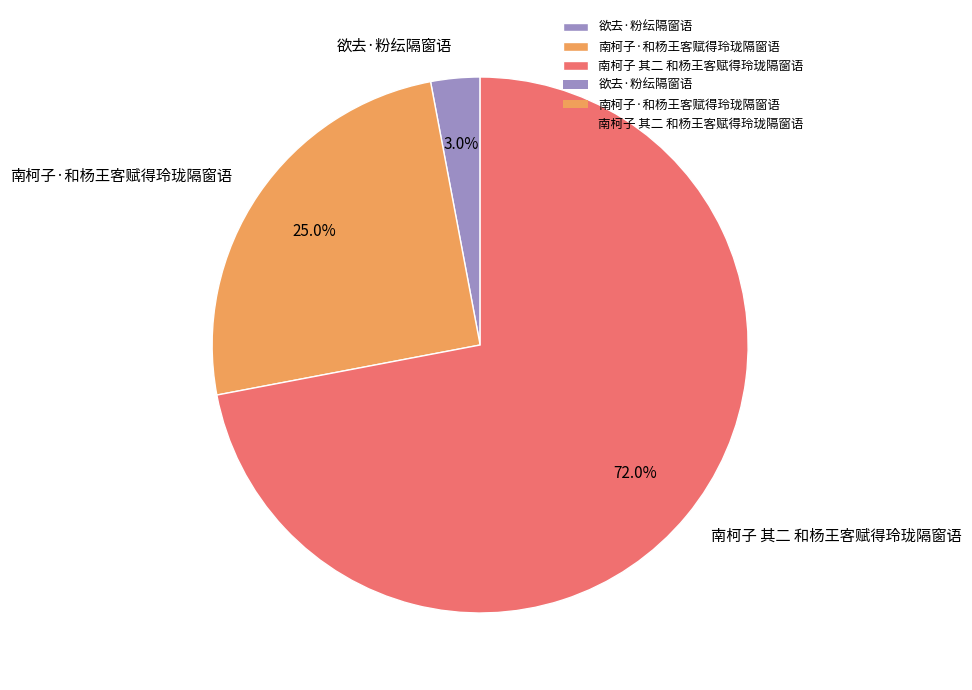

Is there any slice that represents more than half of the pie?

Yes